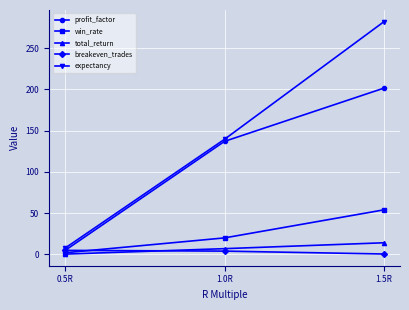

What is the label of the 2nd point from the right?

1.0R